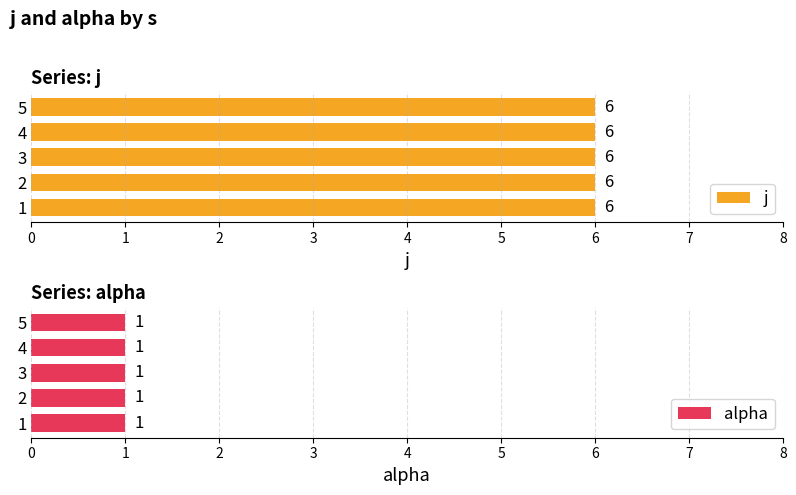

Are the bars horizontal?

Yes